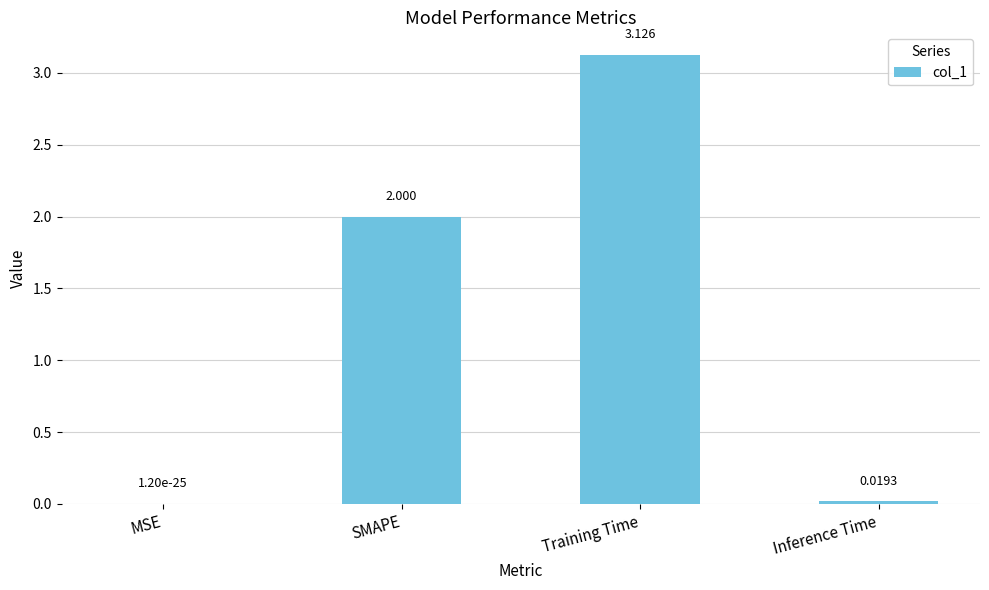

Which label corresponds to the largest value in the chart?

Training Time